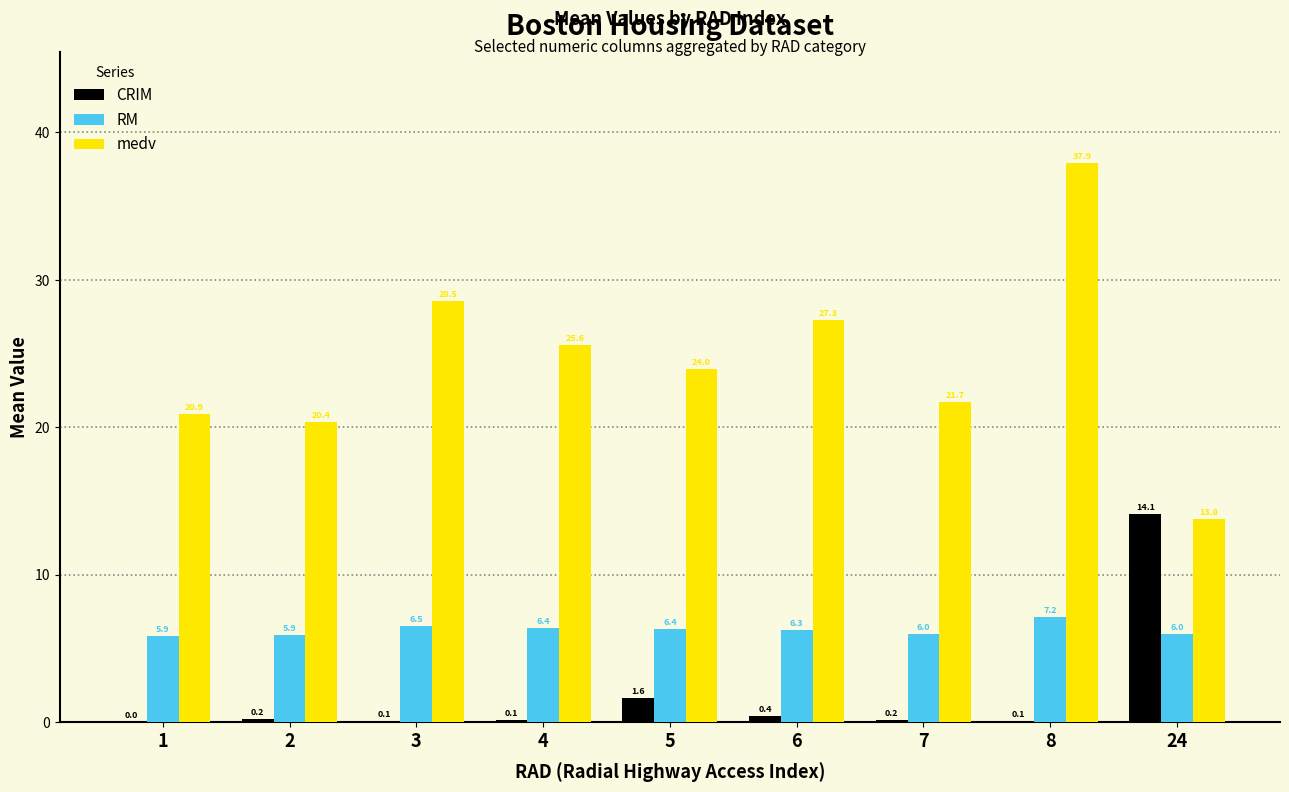

At which category is the sum across all series the highest?

8